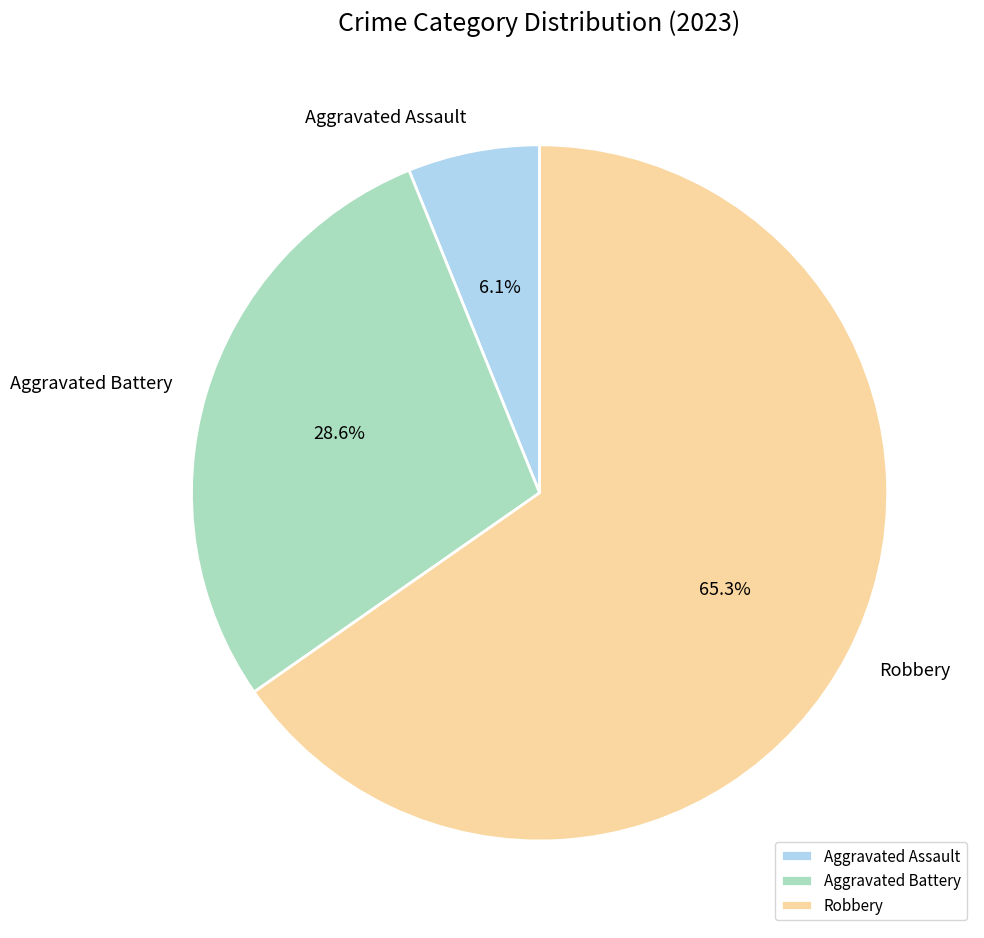

To the nearest percent, what portion does Aggravated Assault represent?

6%